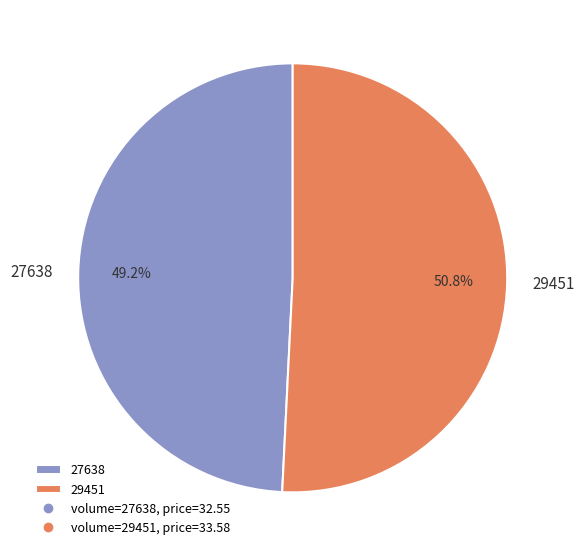

Does any single category account for the majority?

Yes